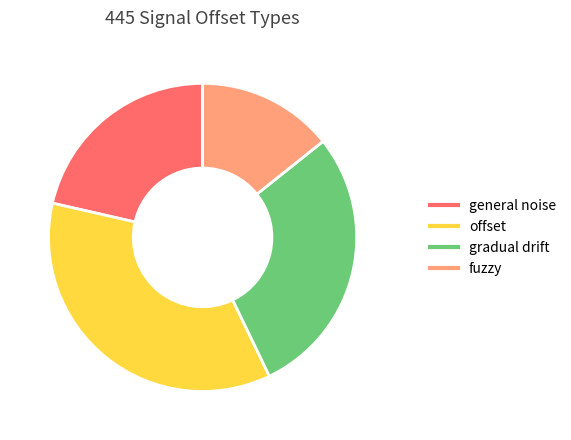

Which category has the smallest portion of the pie?

fuzzy